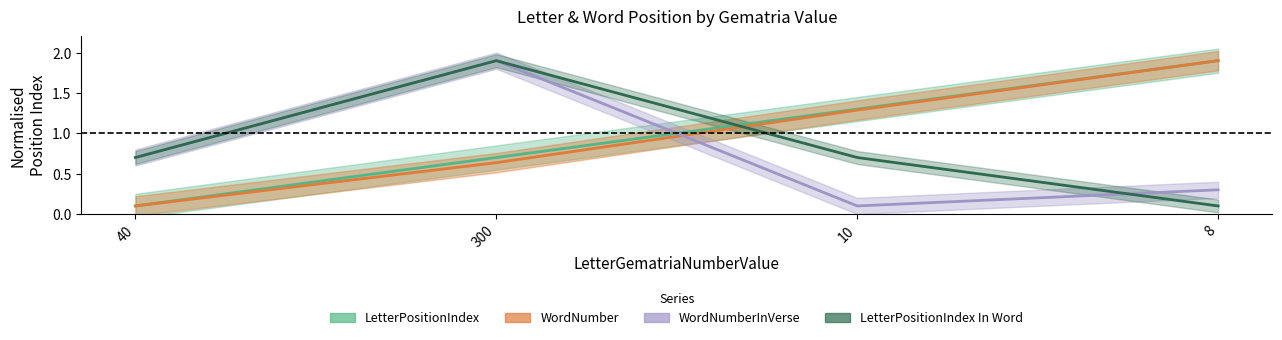

What is the label of the 2nd point from the right?

10